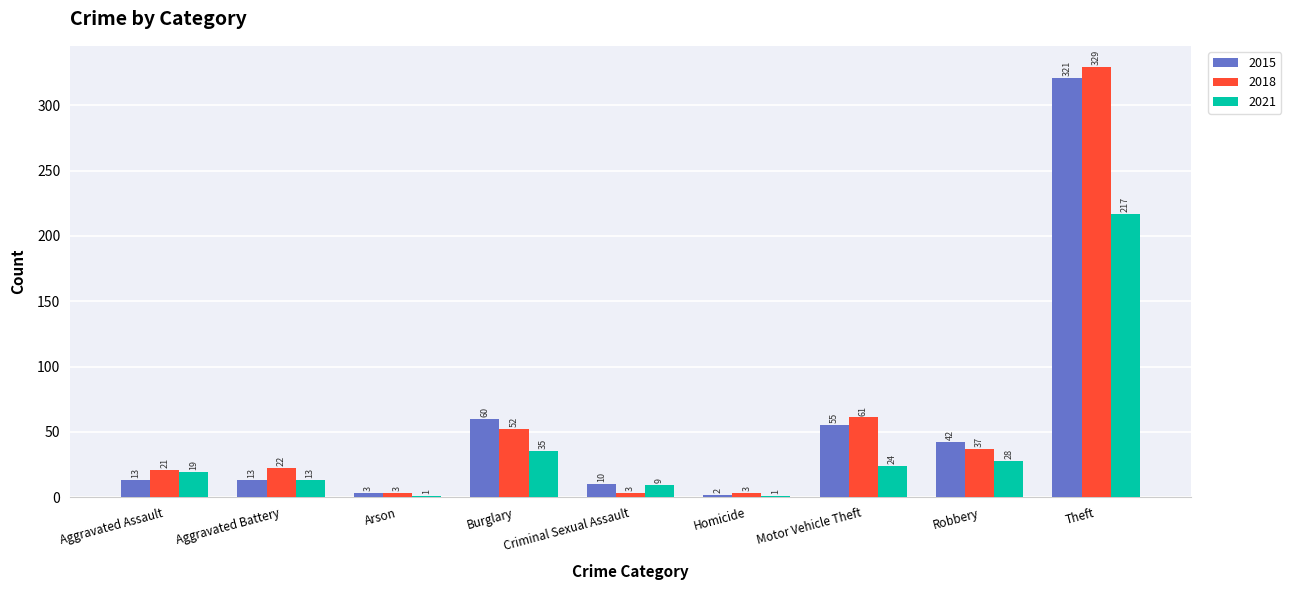

Which series changed the most between Burglary and Criminal Sexual Assault?

2015